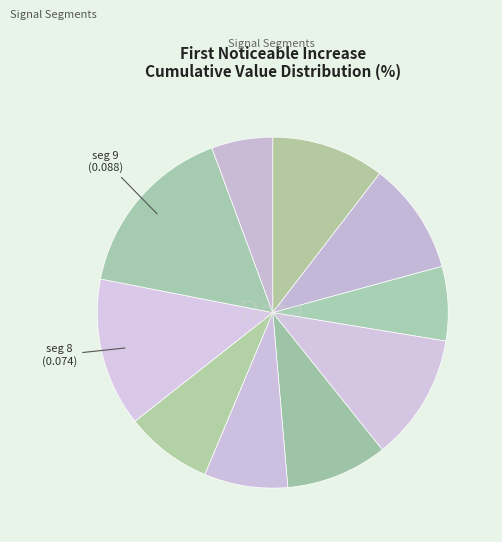

How many slices are in this pie chart?

10